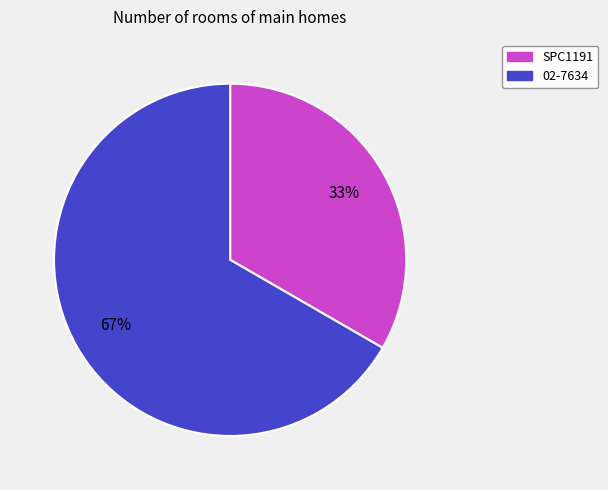

Does SPC1191 account for over 50% of the chart?

No